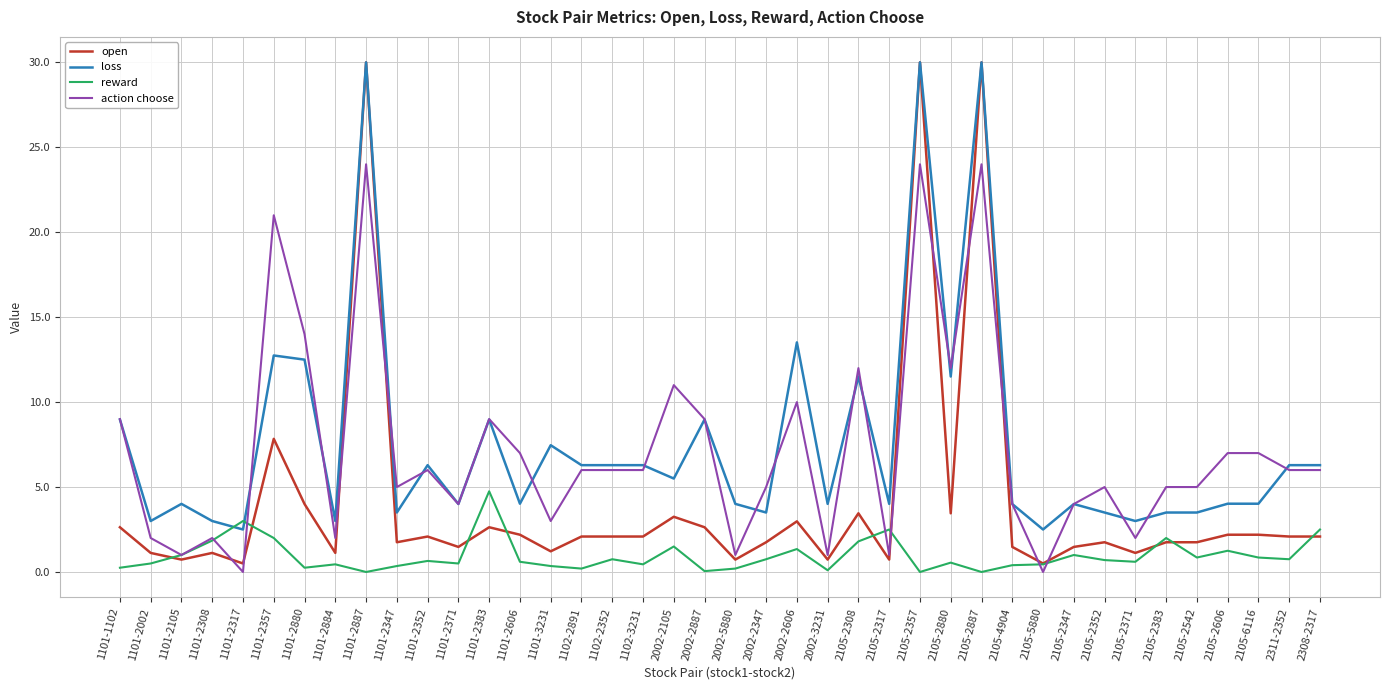

Does the chart have visible grid lines?

Yes